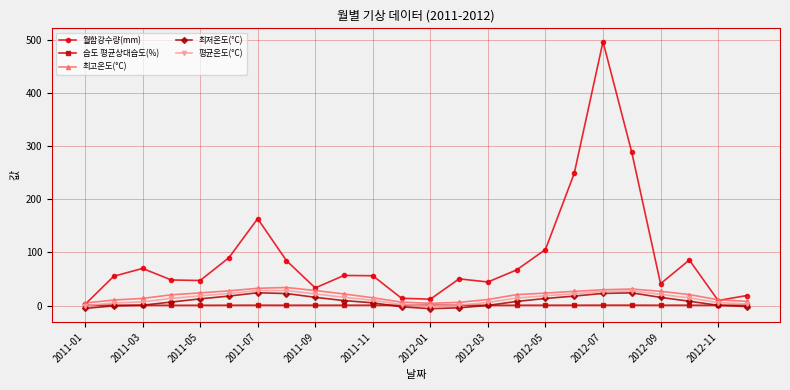

What is the value of the 최저온도(°C) point at the 5th from the left?

12.6